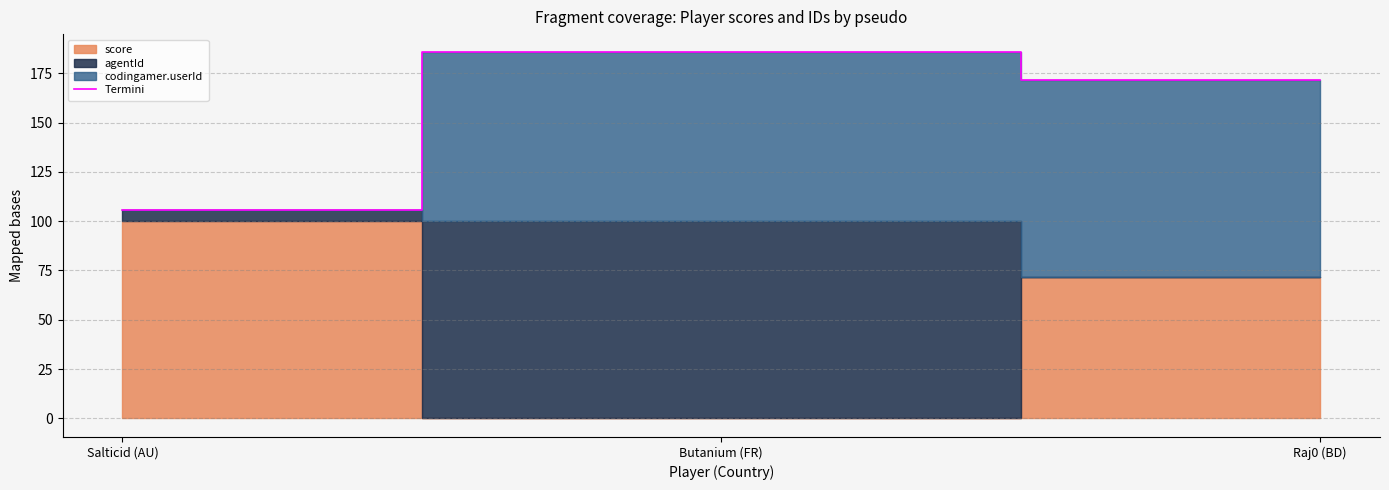

At which label is the value closest to 145?

Raj0 (BD)